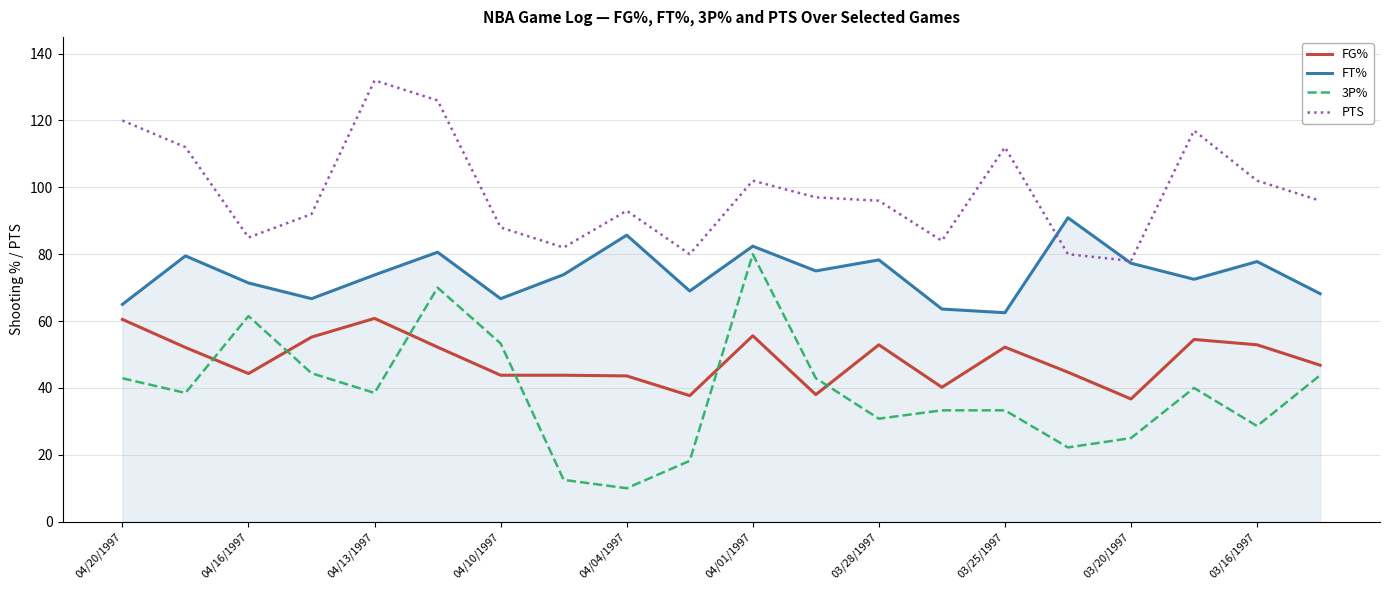

What is the minimum value for FT%?

62.5